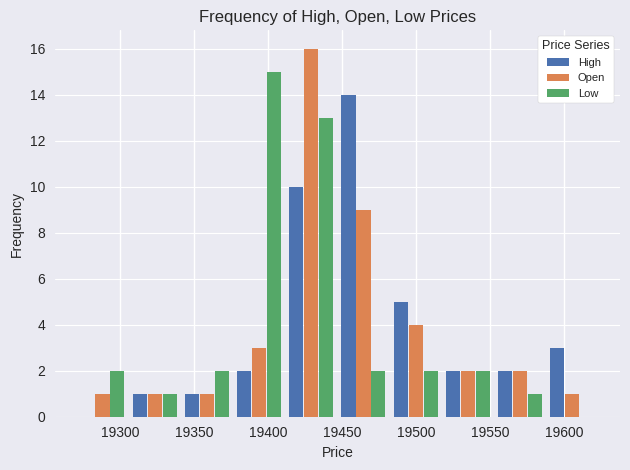

In the High series, which range on the x-axis has the tallest bar?

19445 to 19480